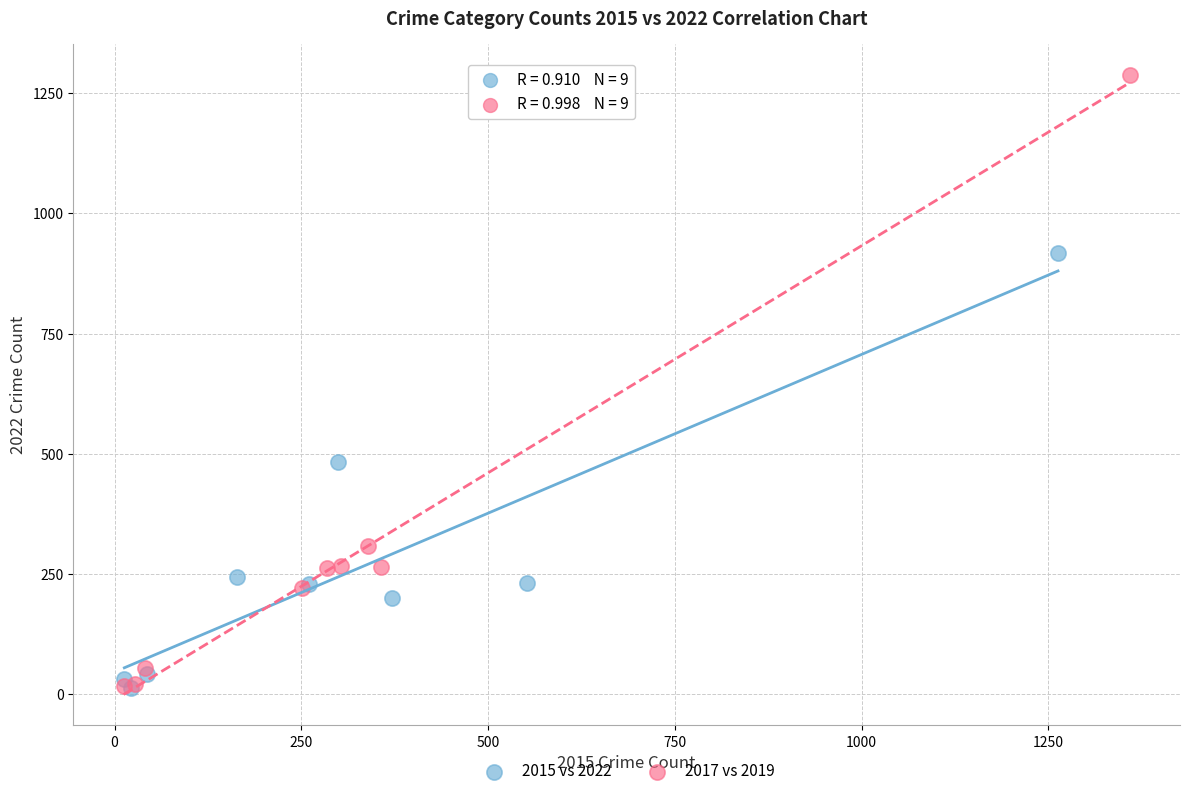

What are all the series names shown in the legend?

2015 vs 2022, 2017 vs 2019